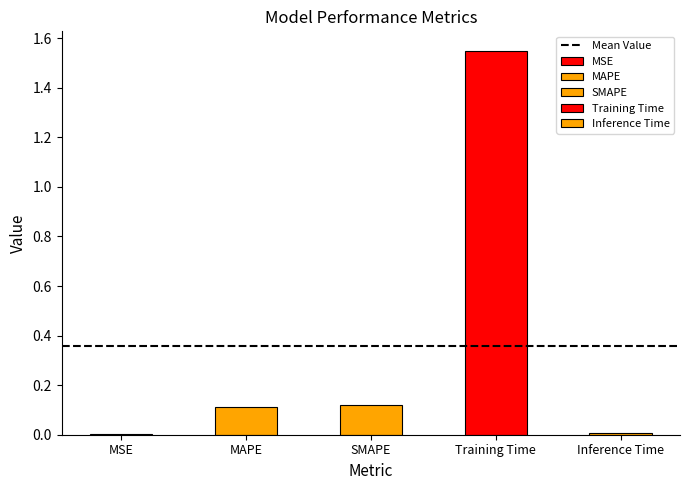

Reading right to left, extract all data points from this chart.

0.0	1.6	0.1	0.1	0.0